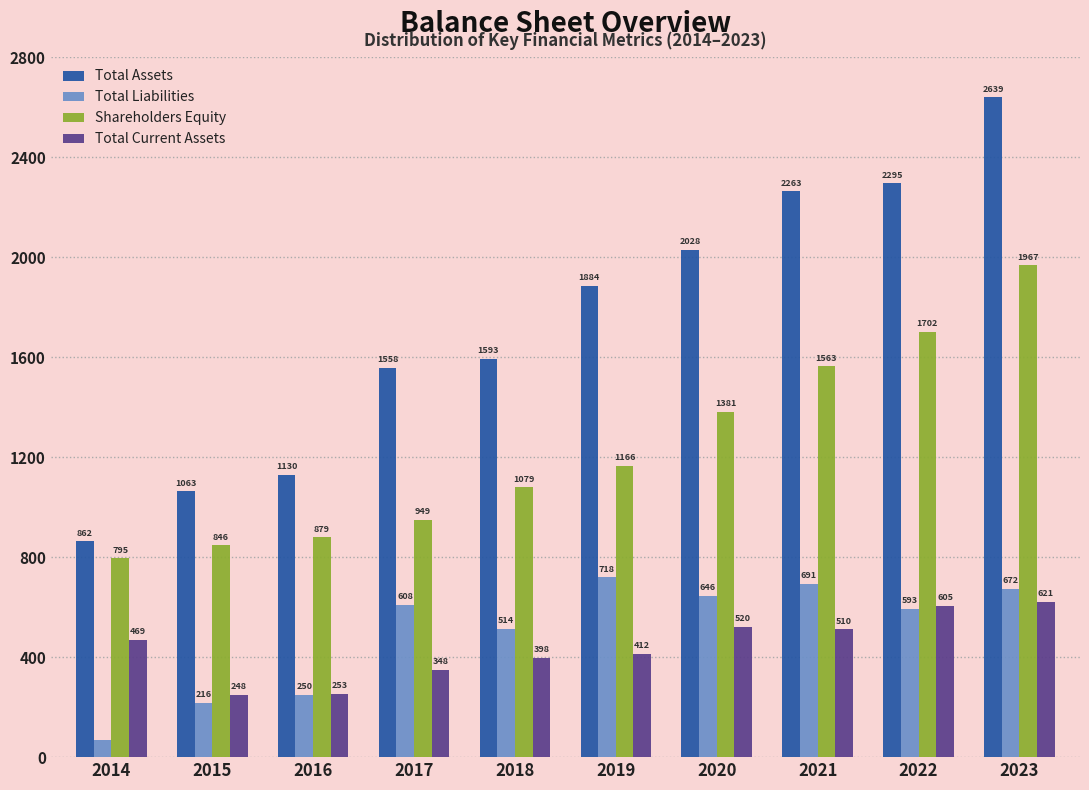

The value of Total Assets at 2017 is 1558.0. True or false?

True